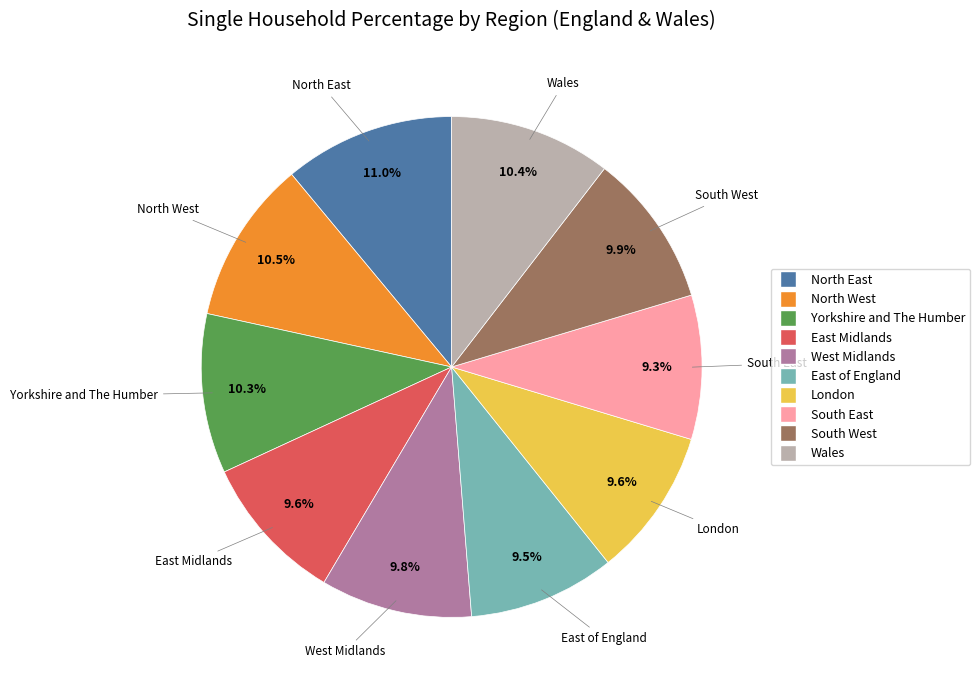

Approximately how many times larger is the value at North West compared to South West?

1.1